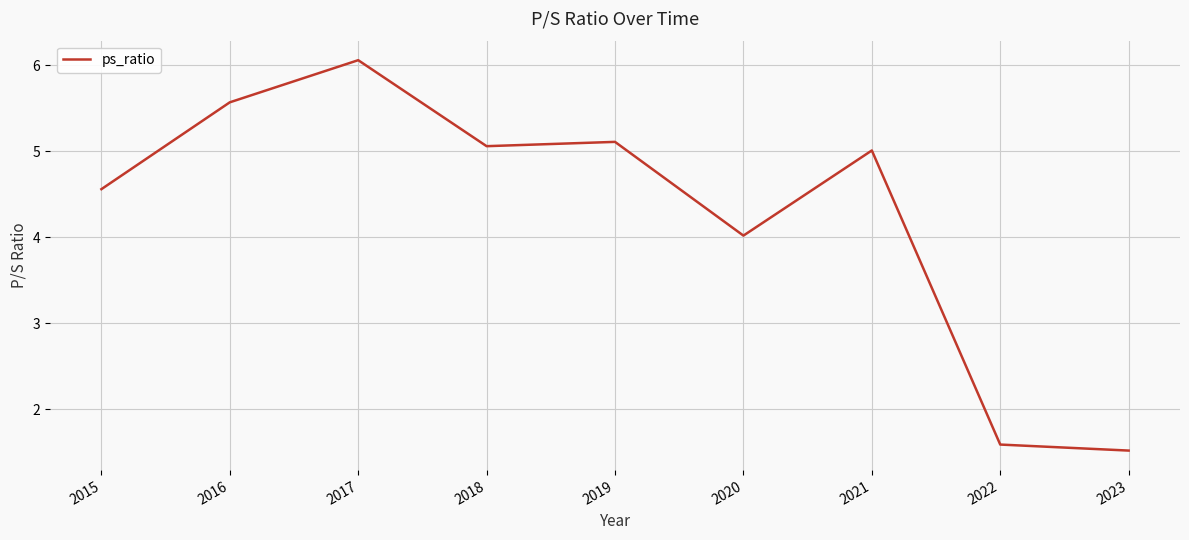

At which label is the value closest to 3?

2020